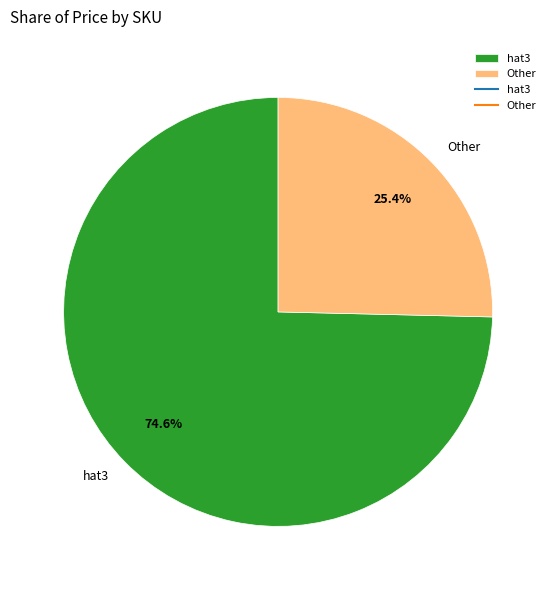

To the nearest percent, what is the difference between the largest and smallest slice percentages?

49%